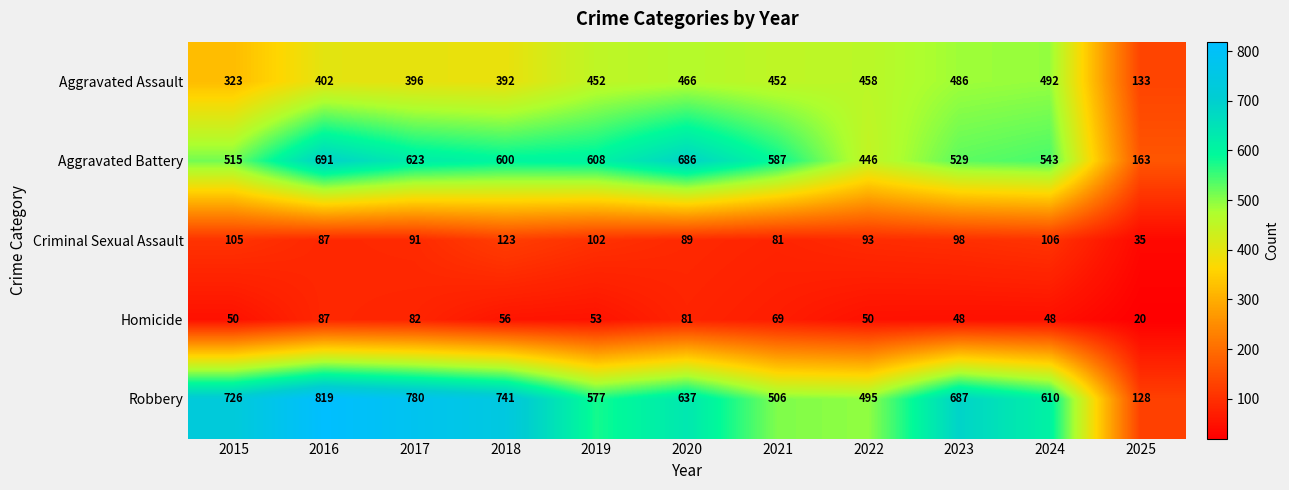

The Aggravated Battery series shows 265 at 2025. True or false?

False